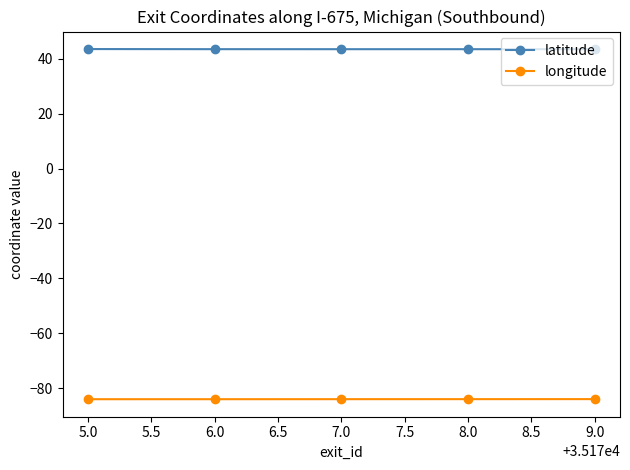

True or false: longitude and latitude intersect in this chart.

False